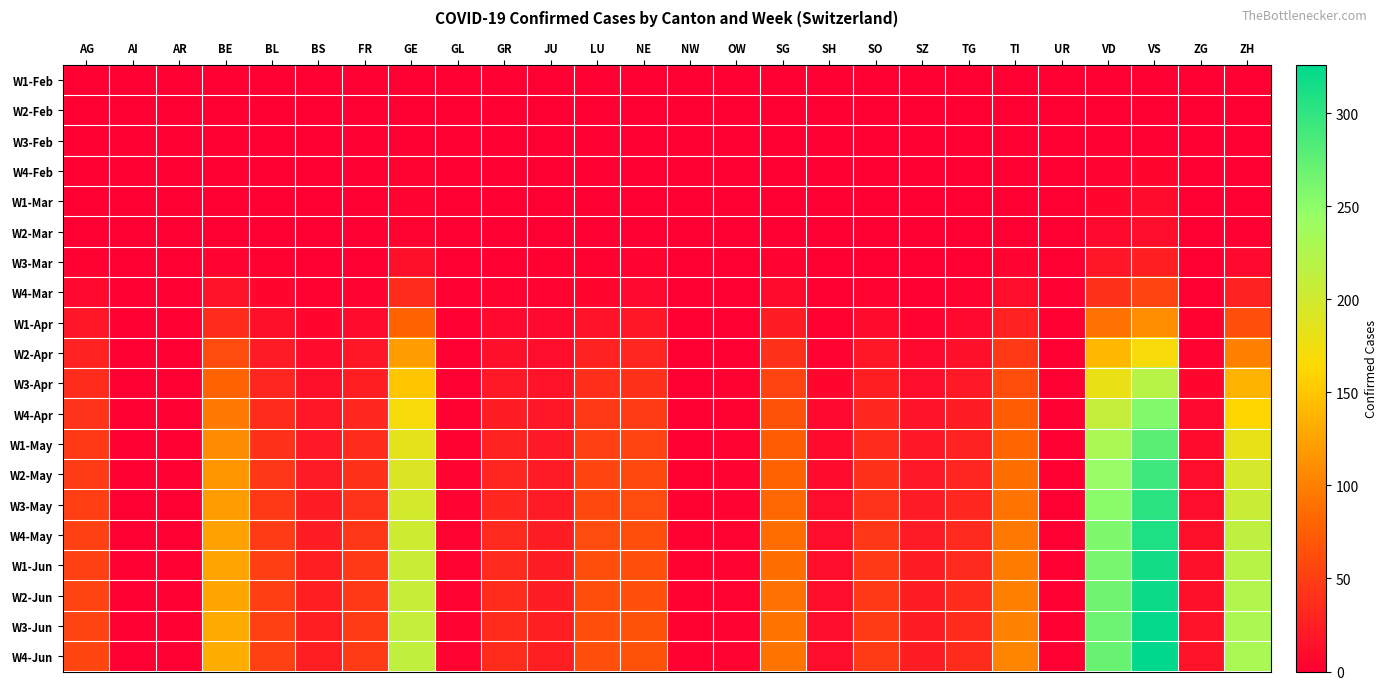

Which category has the lowest value across all series?

AG